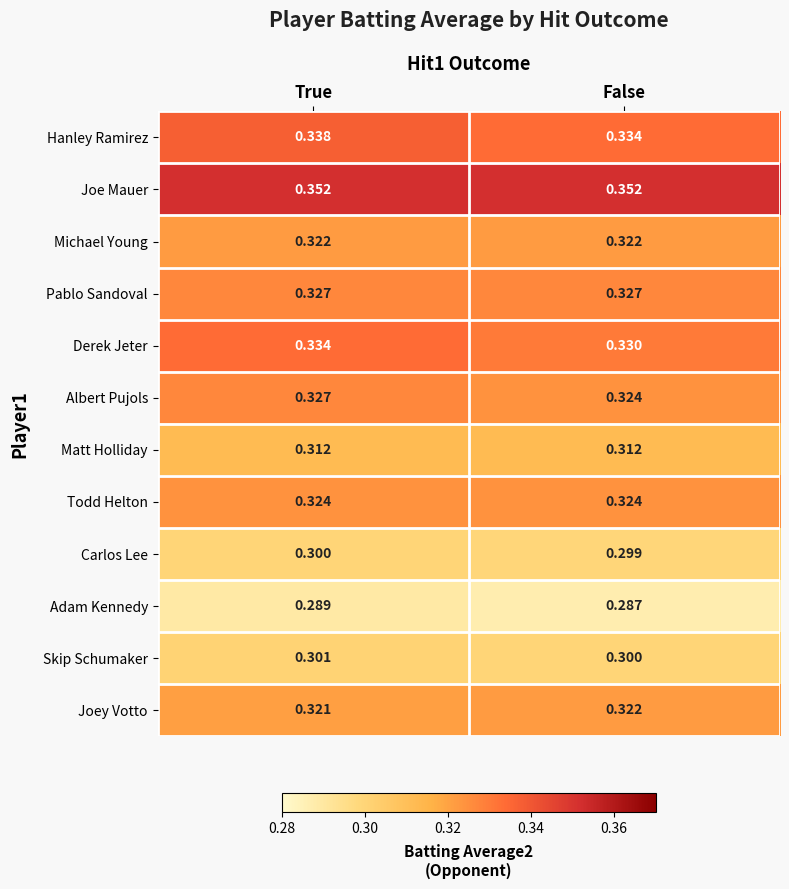

List the labels in order of Skip Schumaker value, largest first.

True, False